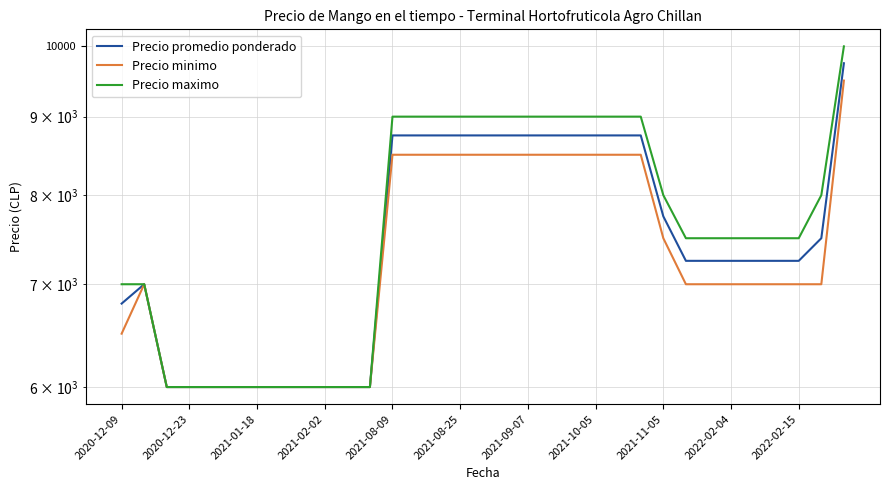

Which series has the largest total across all categories?

Precio maximo